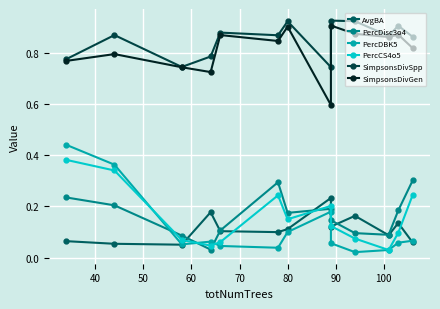

Is the value of SimpsonsDivSpp at 80 greater than the value of PercCS4o5 at 30?

Yes